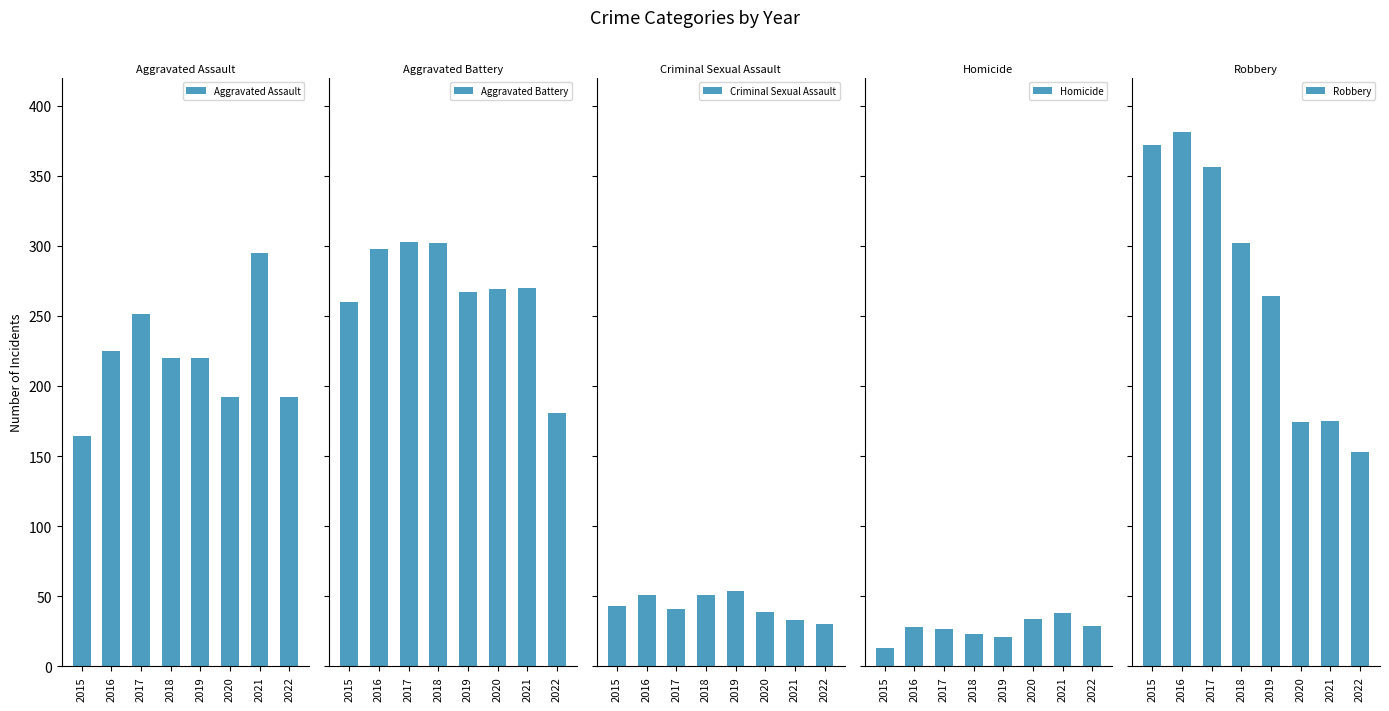

Between 2022 and 2020, which is larger?

2022